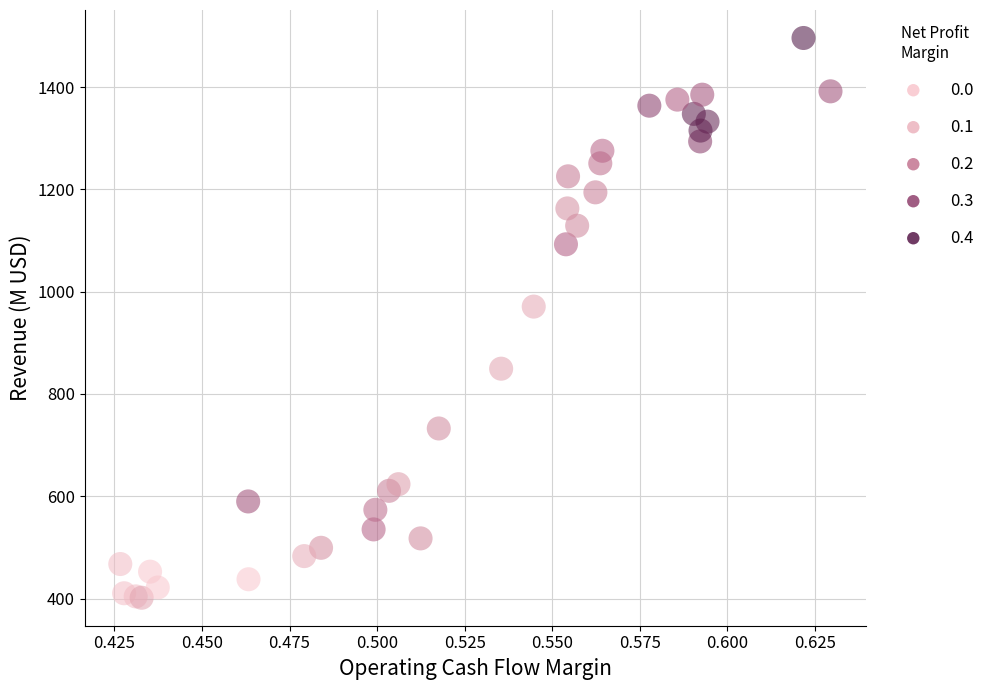

What Y value in the scatter plot is closest to 948?

970.9